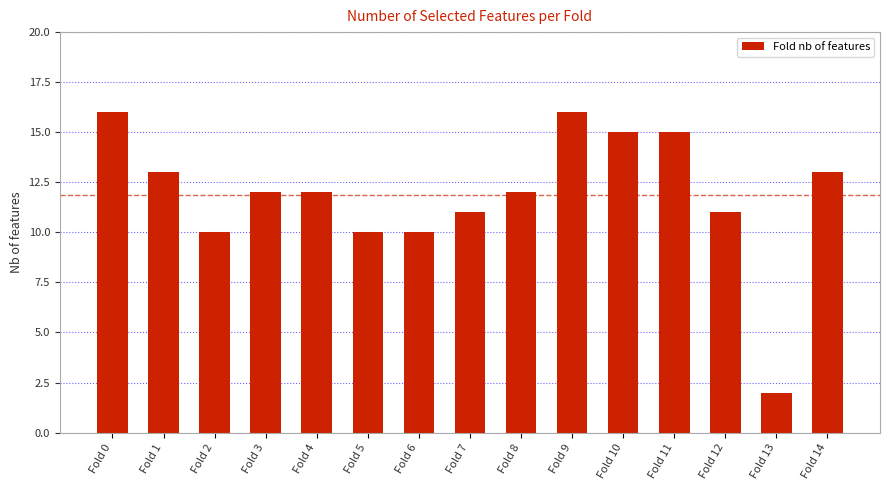

What is the maximum value shown in the chart?

16